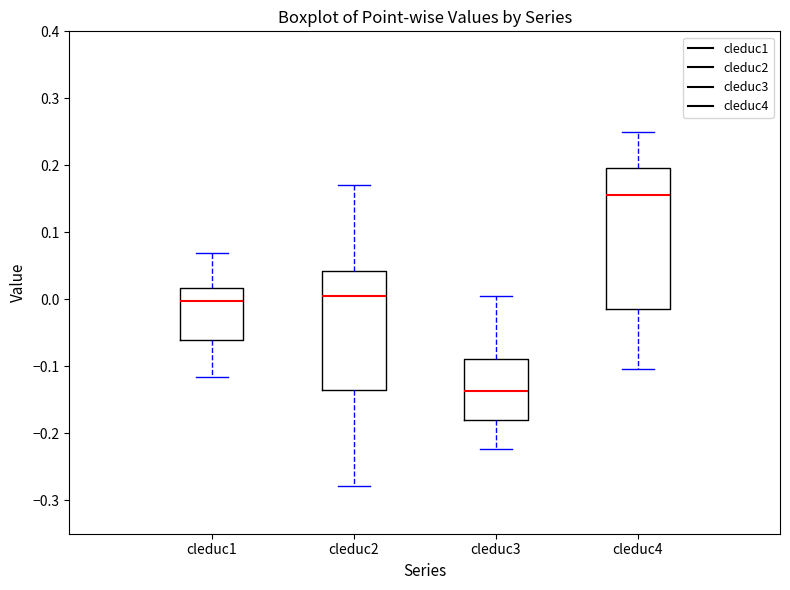

Reading left to right, read every box against the y-axis: the position of its median line, the range the box covers, and the ends of its whiskers. The values are not printed on the chart, so give them approximately, as read against the axis.

cleduc1: median 0.00, box -0.06 to 0.02, whiskers -0.12 to 0.07
cleduc2: median 0.00, box -0.14 to 0.04, whiskers -0.28 to 0.17
cleduc3: median -0.14, box -0.18 to -0.09, whiskers -0.22 to 0.00
cleduc4: median 0.16, box -0.01 to 0.20, whiskers -0.10 to 0.25